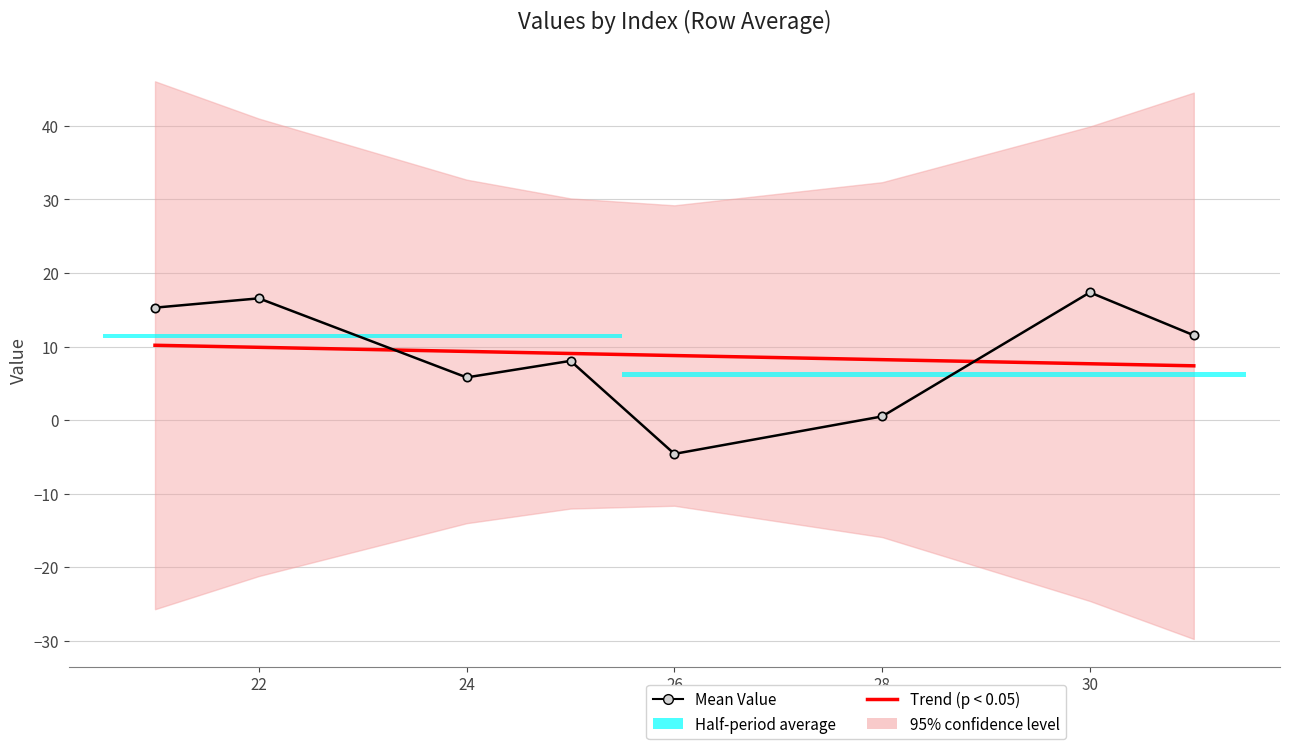

Reading left to right, what are all the values shown in this chart?

Trend (p < 0.05): 10.2	9.9	9.3	9.1	8.8	8.2	7.7	7.4
Mean Value: 15.3	16.6	5.8	8.1	-4.6	0.5	17.4	11.5